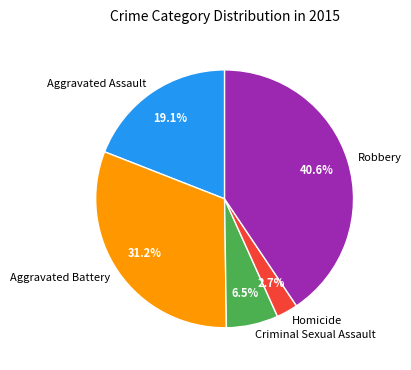

Count the number of slices in the pie.

5